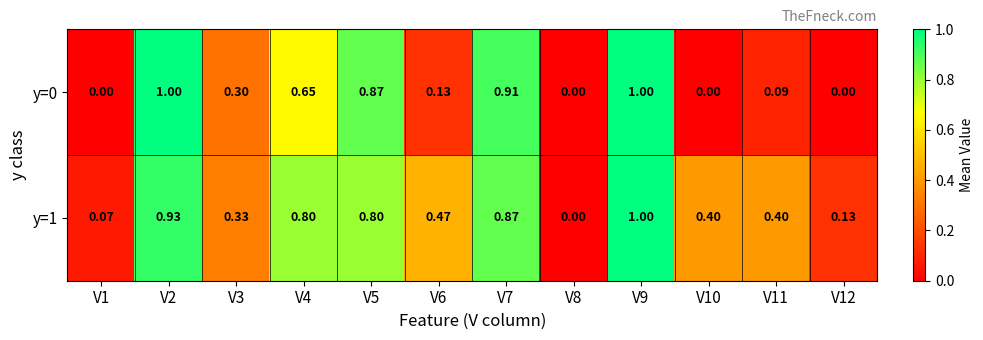

Is the value of y=0 at V12 greater than the value of y=1 at V7?

No